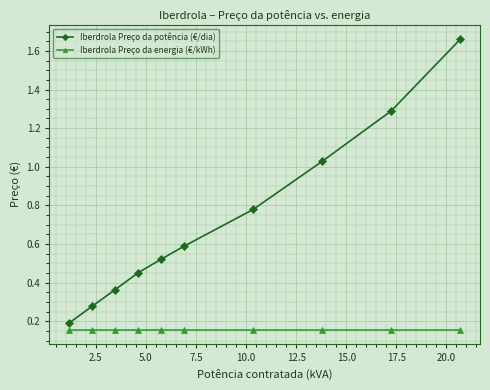

Rank the series by their maximum value, from highest to lowest.

Iberdrola Preço da potência (€/dia), Iberdrola Preço da energia (€/kWh)